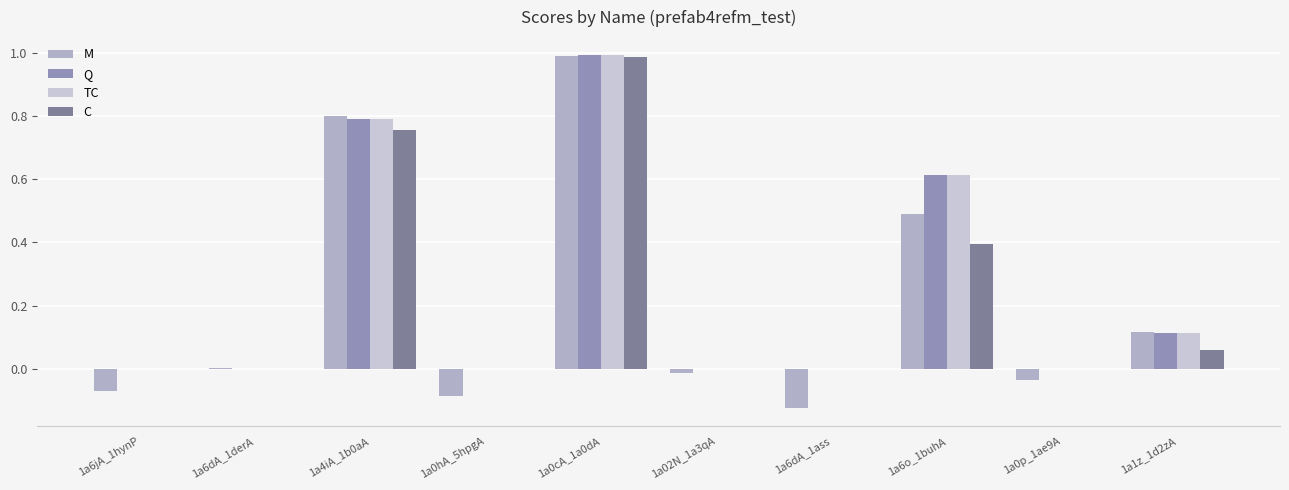

What is the difference between the second highest and minimum values in the TC series?

0.8